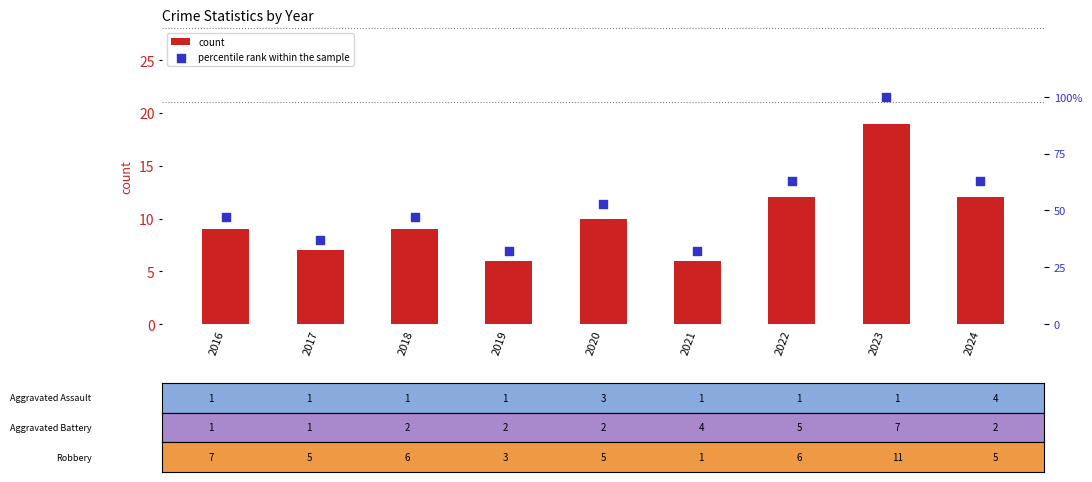

Which series contains the highest Y value?

percentile rank within the sample